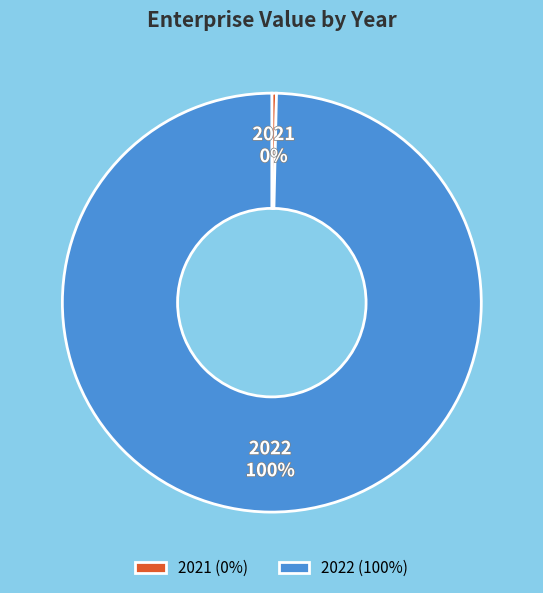

Between 2022 and 2021, which is larger?

2022